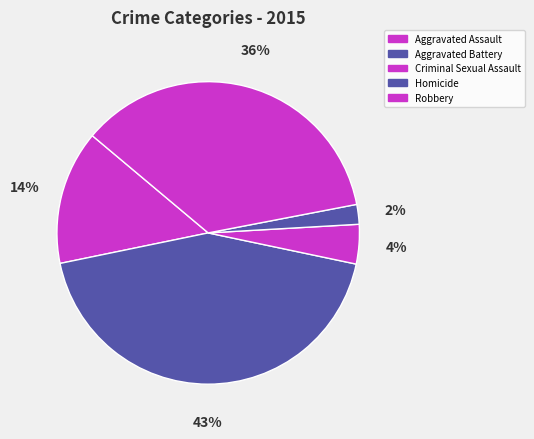

Is there any slice that represents more than half of the pie?

No